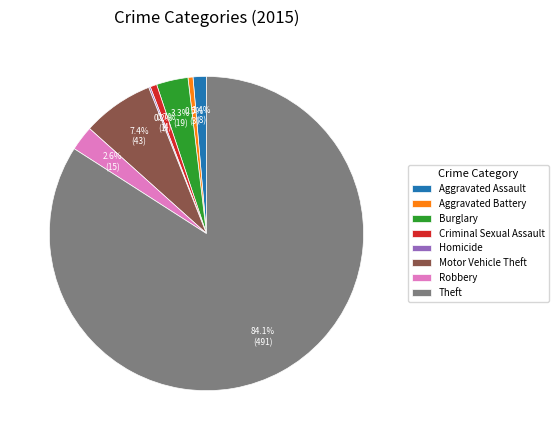

What percentage is the Criminal Sexual Assault slice, to the nearest percent?

1%